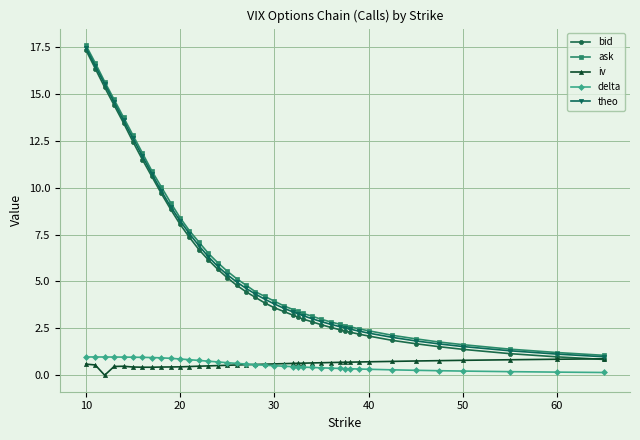

Does the chart have visible grid lines?

Yes